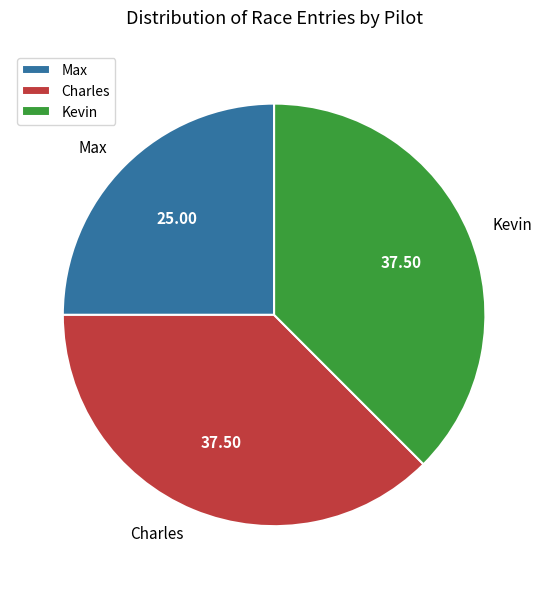

Which slice is the smallest?

Max